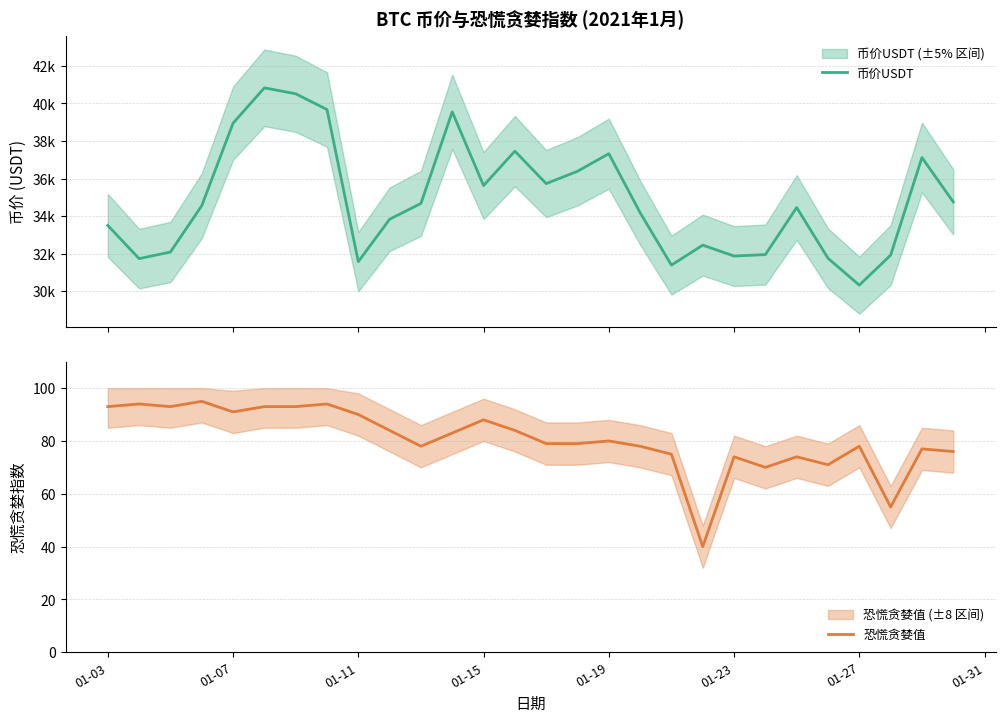

What is the maximum value for 恐慌贪婪值?

95